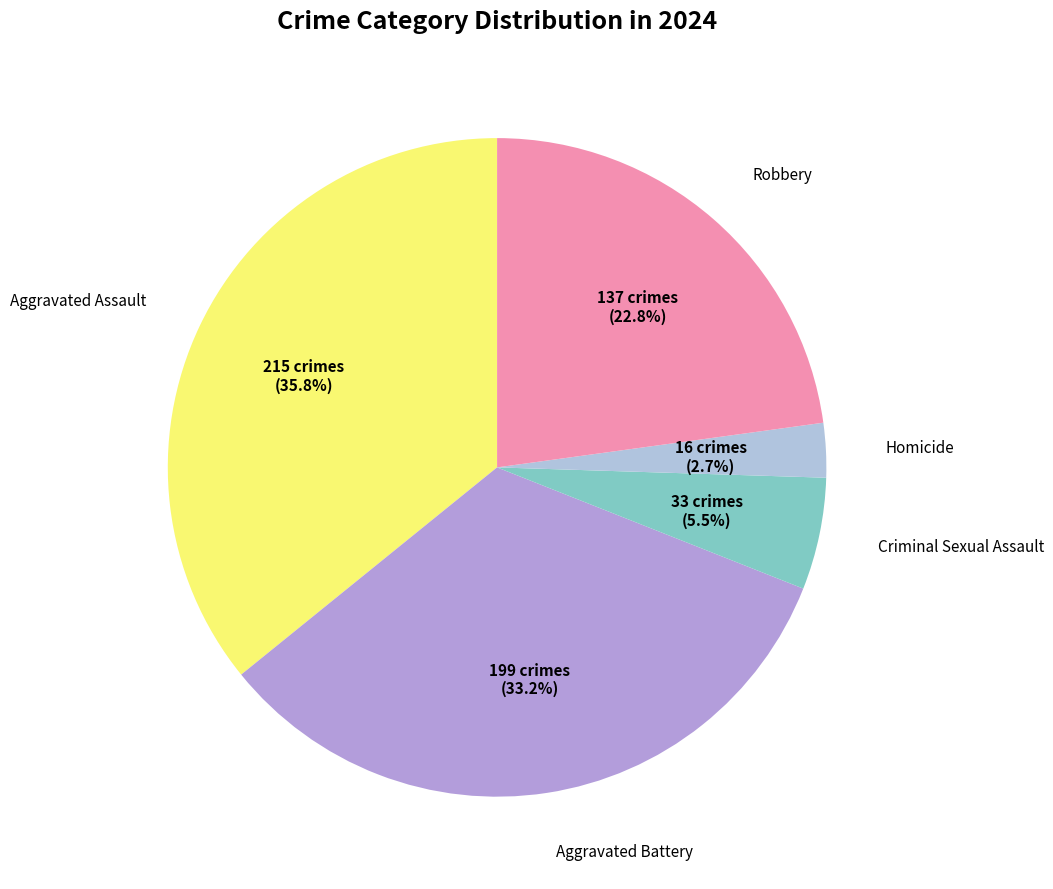

Which category has the biggest portion of the pie?

Aggravated Assault